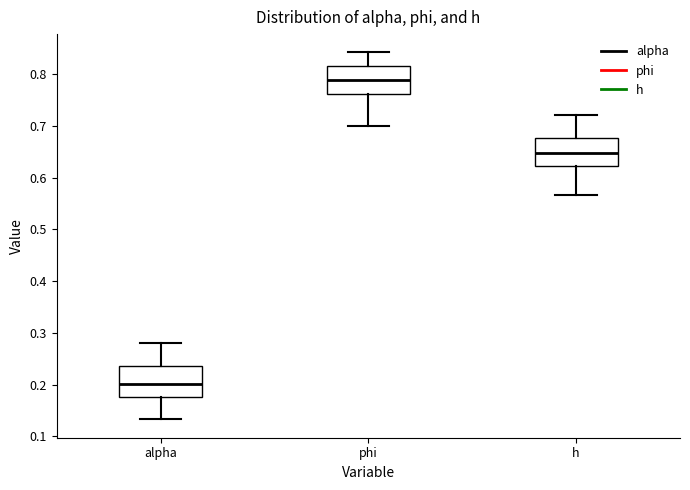

Reading left to right, read every box against the y-axis: the position of its median line, the range the box covers, and the ends of its whiskers. The values are not printed on the chart, so give them approximately, as read against the axis.

alpha: median 0.20, box 0.18 to 0.24, whiskers 0.13 to 0.28
phi: median 0.79, box 0.76 to 0.82, whiskers 0.70 to 0.84
h: median 0.65, box 0.62 to 0.68, whiskers 0.57 to 0.72